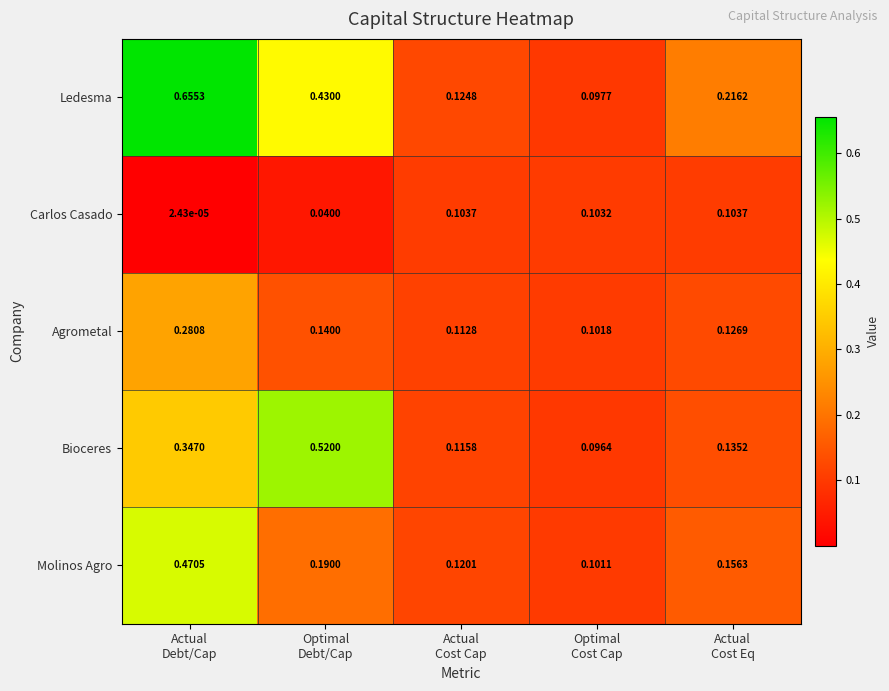

Rank the series by their average value, from highest to lowest.

Ledesma, Bioceres, Molinos Agro, Agrometal, Carlos Casado